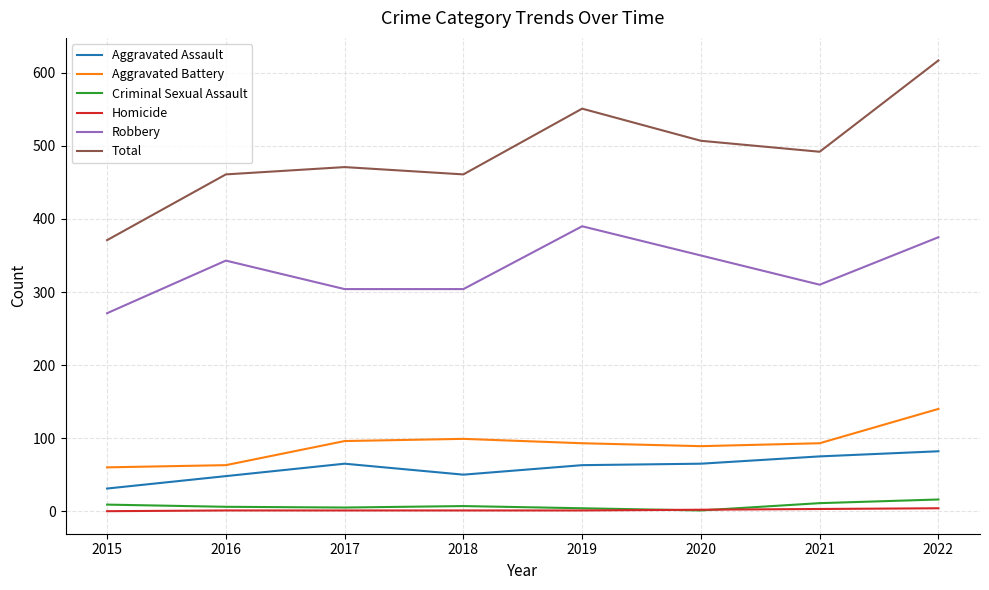

True or false: Aggravated Assault and Aggravated Battery intersect in this chart.

False